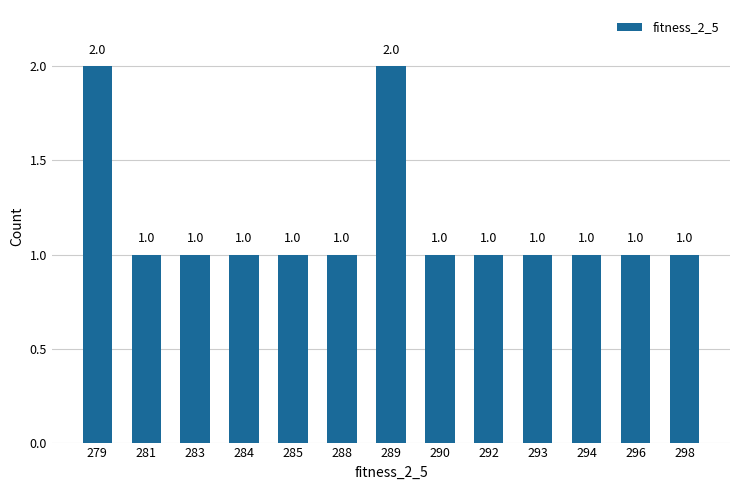

What is the difference between the maximum and minimum values?

1